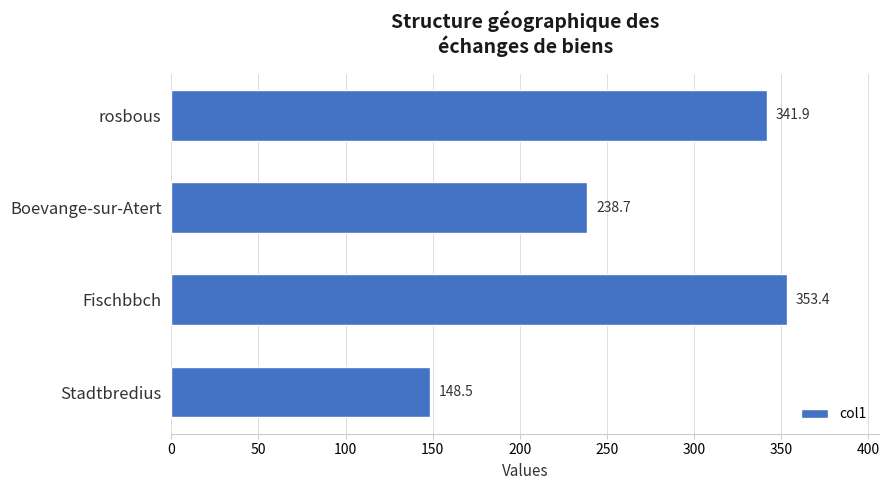

List the labels in order of value, largest first.

Fischbbch, rosbous, Boevange-sur-Atert, Stadtbredius